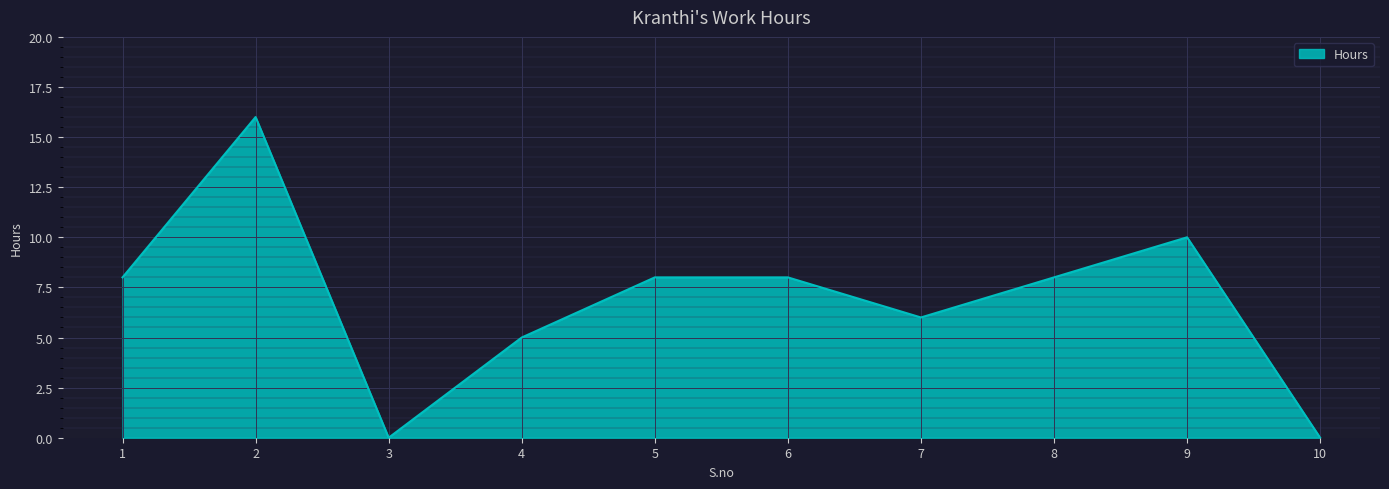

Reading left to right, extract all data points from this chart.

1=8	2=16	3=0	4=5	5=8	6=8	7=6	8=8	9=10	10=0